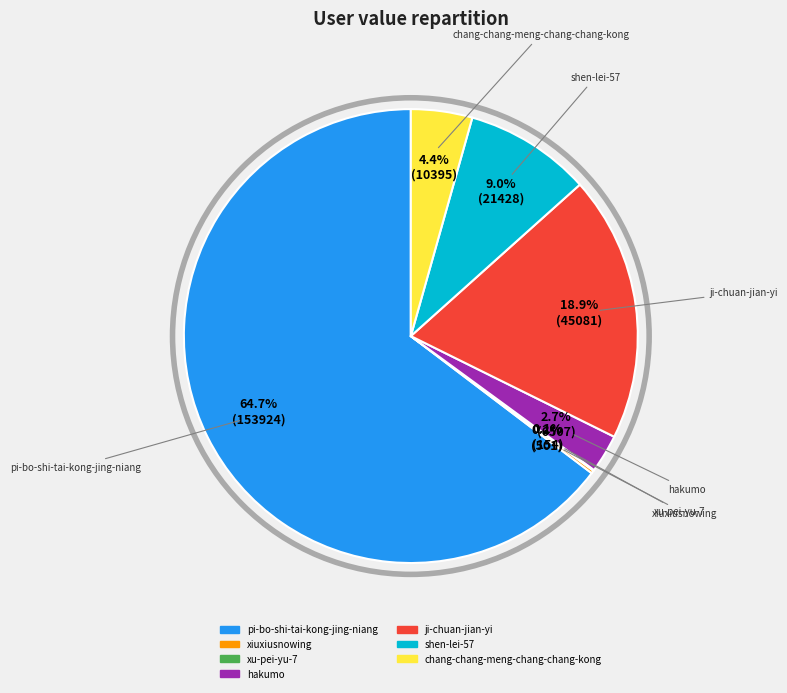

To the nearest percent, what is the difference between the largest and smallest slice percentages?

65%